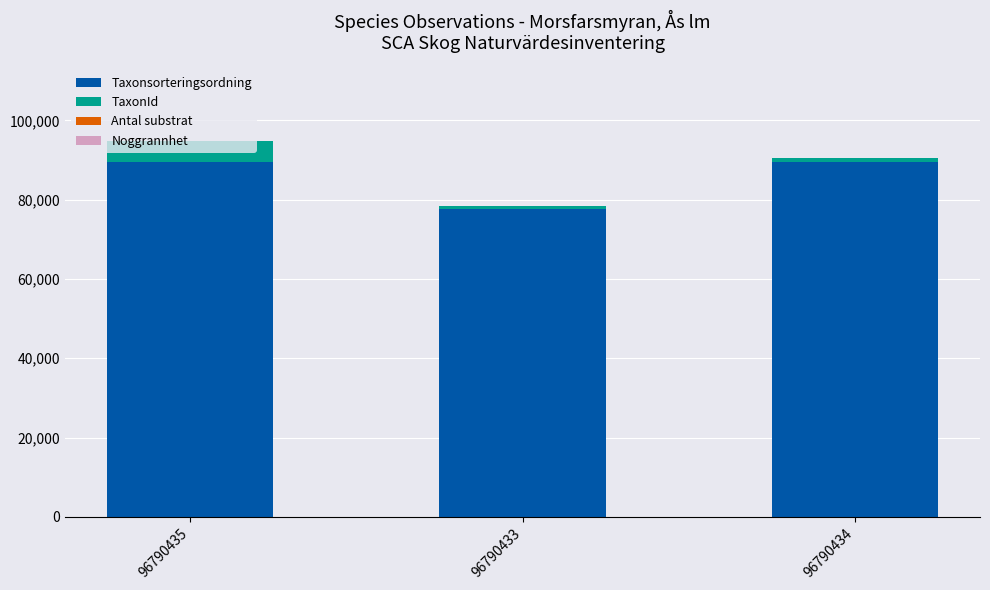

The Taxonsorteringsordning series shows 89410 at 96790435. True or false?

True